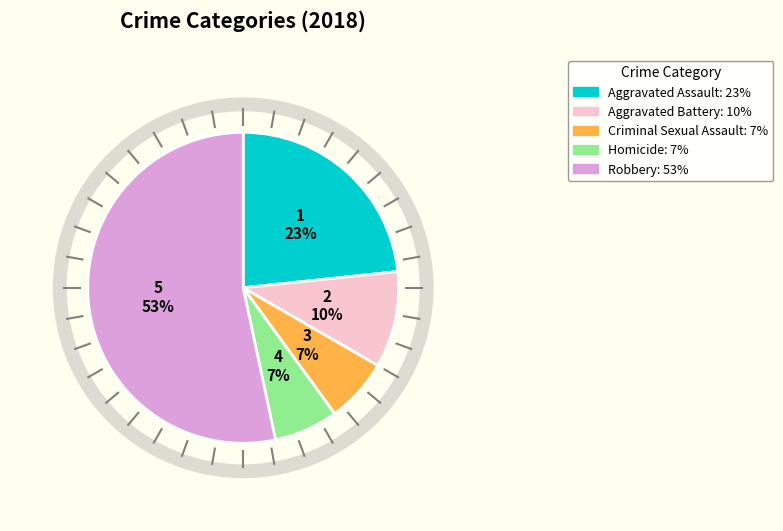

Is there any slice that represents more than half of the pie?

Yes